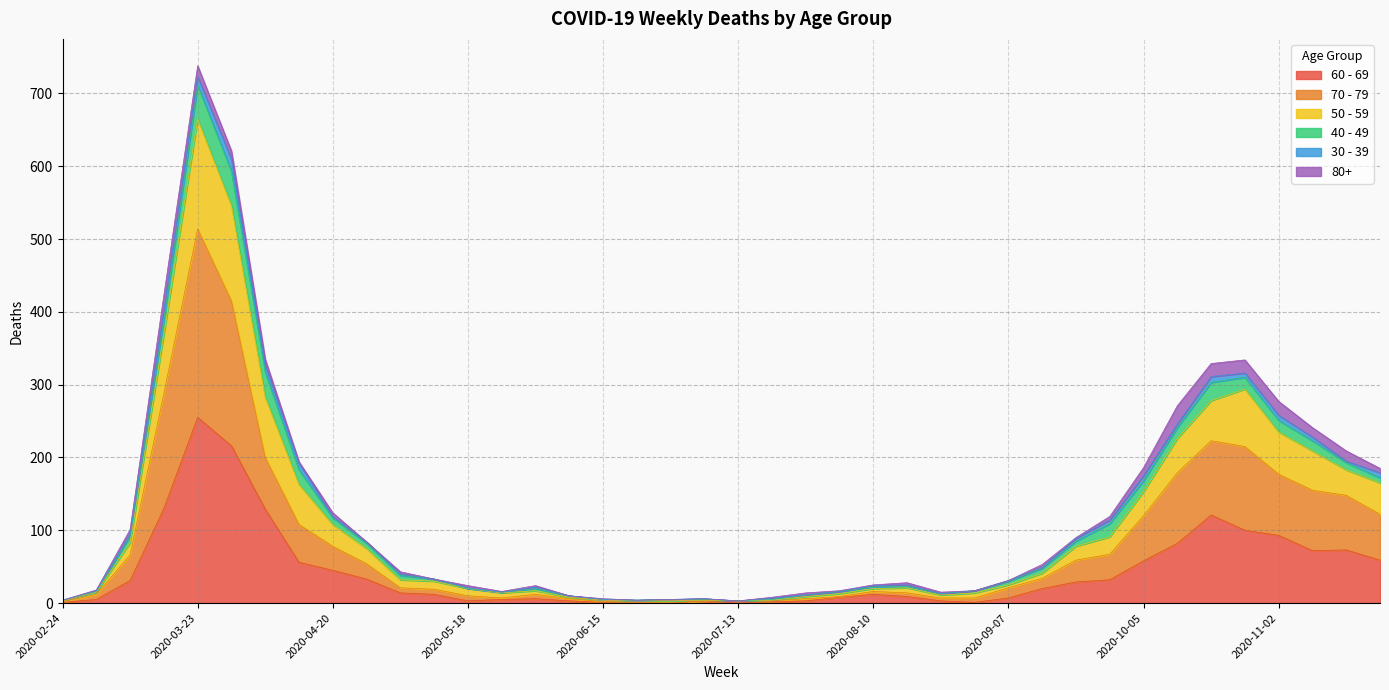

What is the label of the 18th point from the left?

2020-06-22